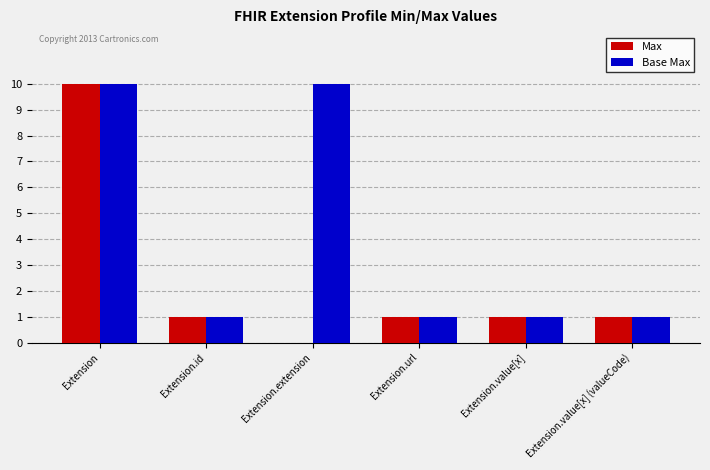

The Base Max series shows 1 at Extension.url. True or false?

True